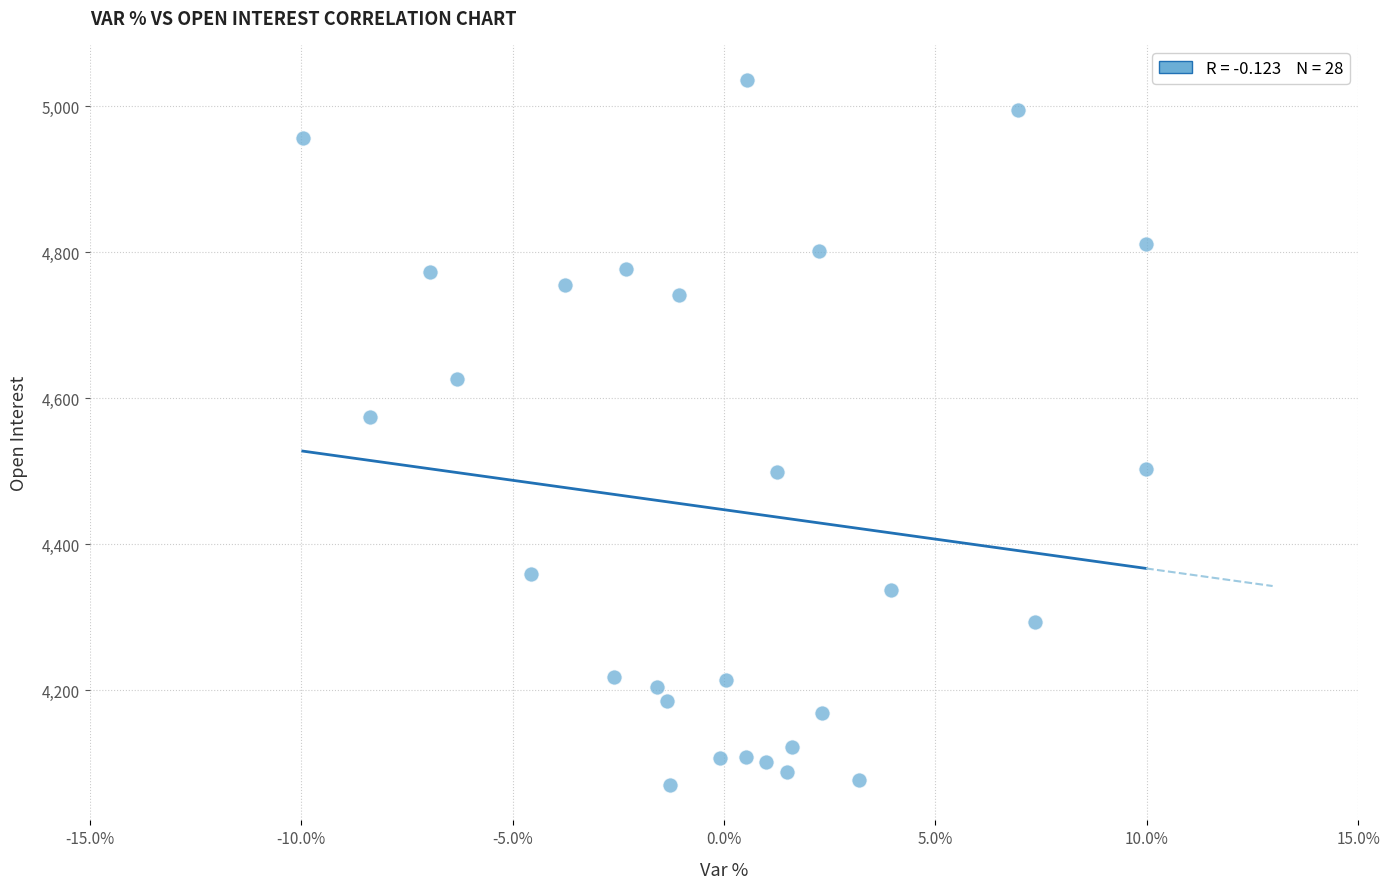

What Y value in the scatter plot is closest to 4553?

4575